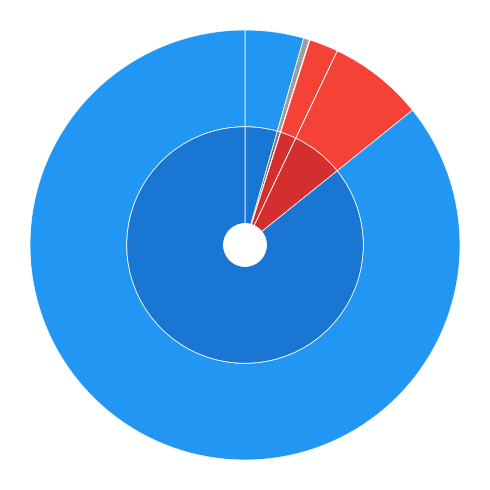

To the nearest percent, what portion does Year represent?

4%